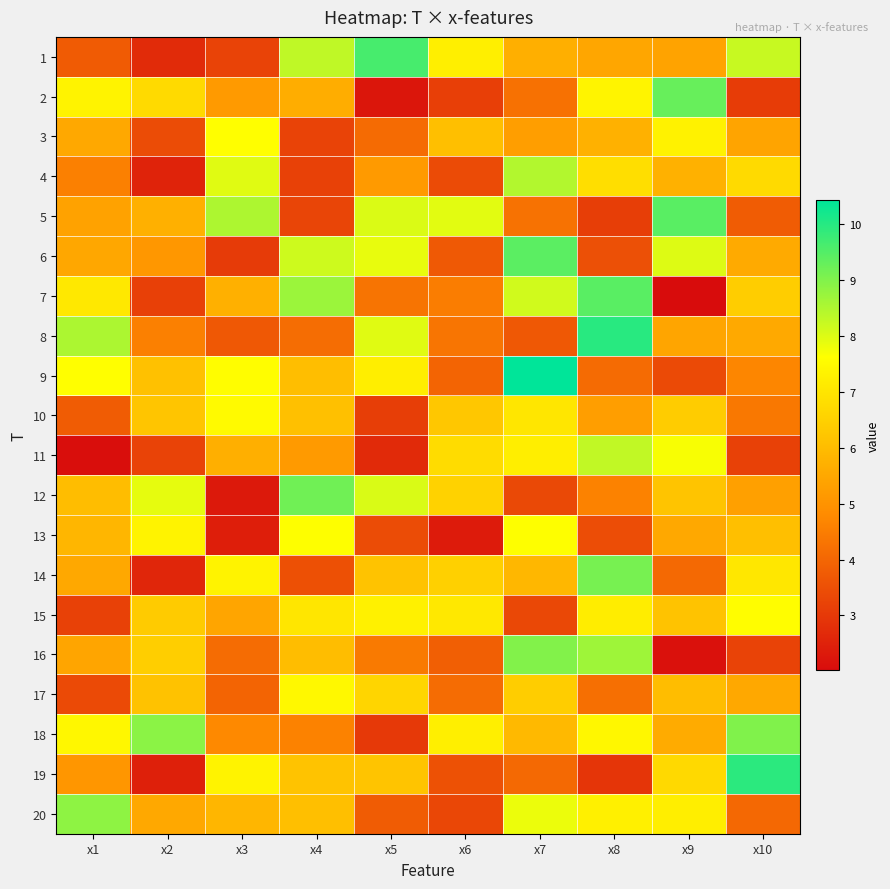

What is the spread (max minus min) of values at x8?

7.0